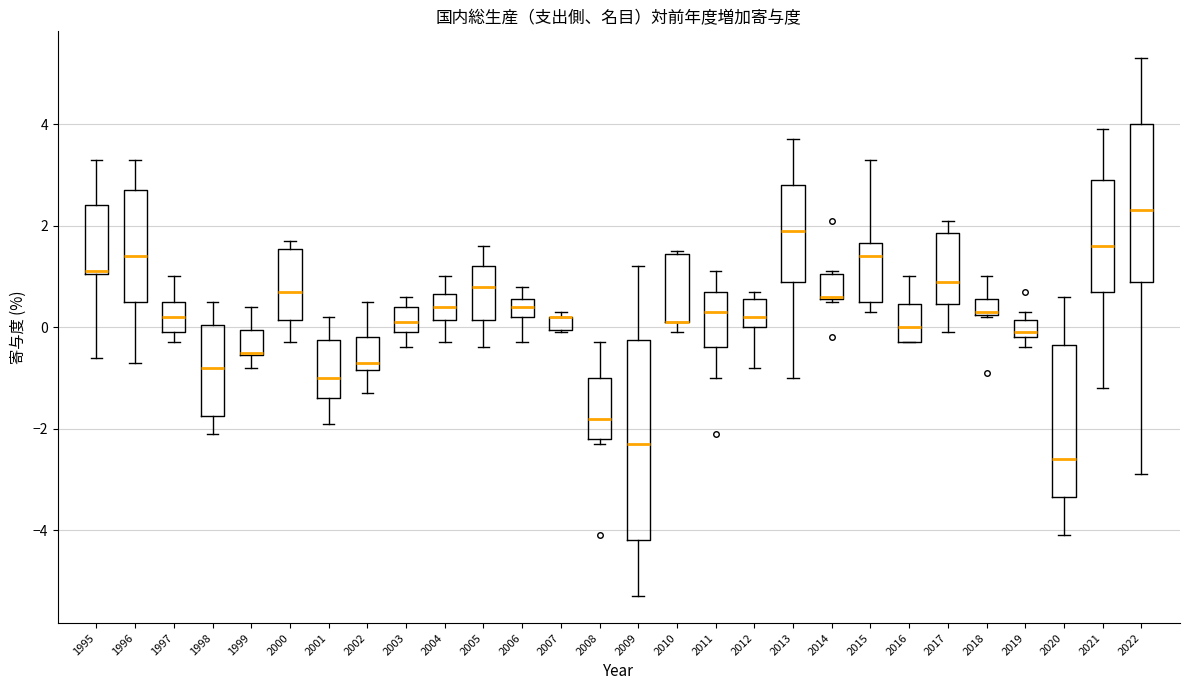

Where does the median line of the box at x = 2015 sit on the y-axis? The values are not printed on the chart, so give them approximately, as read against the axis.

1.4